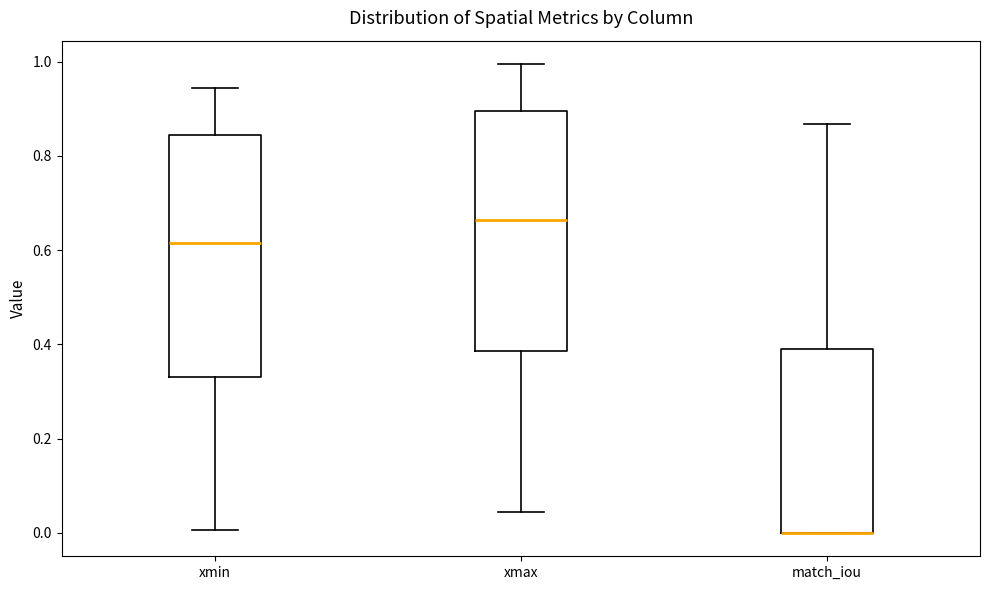

Where is the upper edge of the box for match_iou on the y-axis? The values are not printed on the chart, so give them approximately, as read against the axis.

0.40